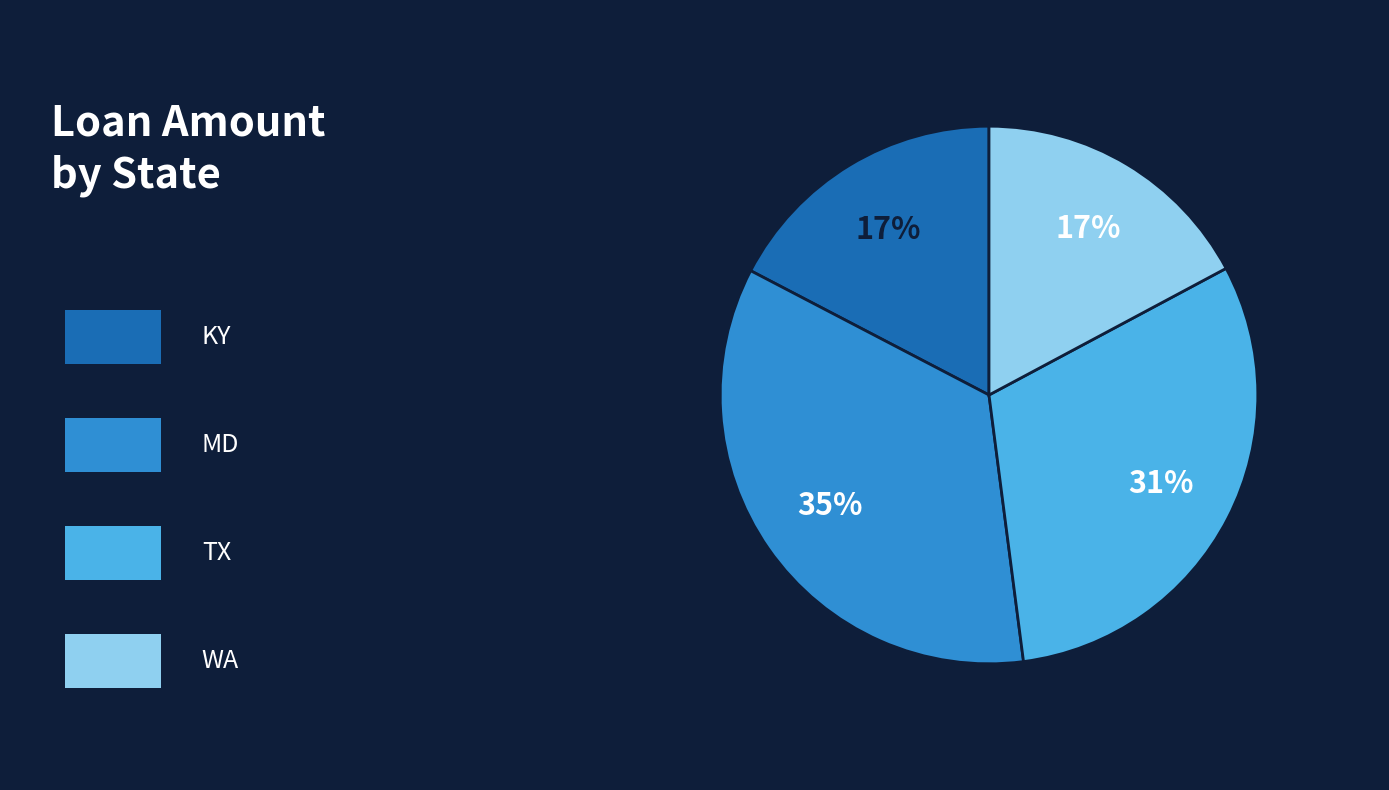

To the nearest percent, what is the average slice percentage?

25%